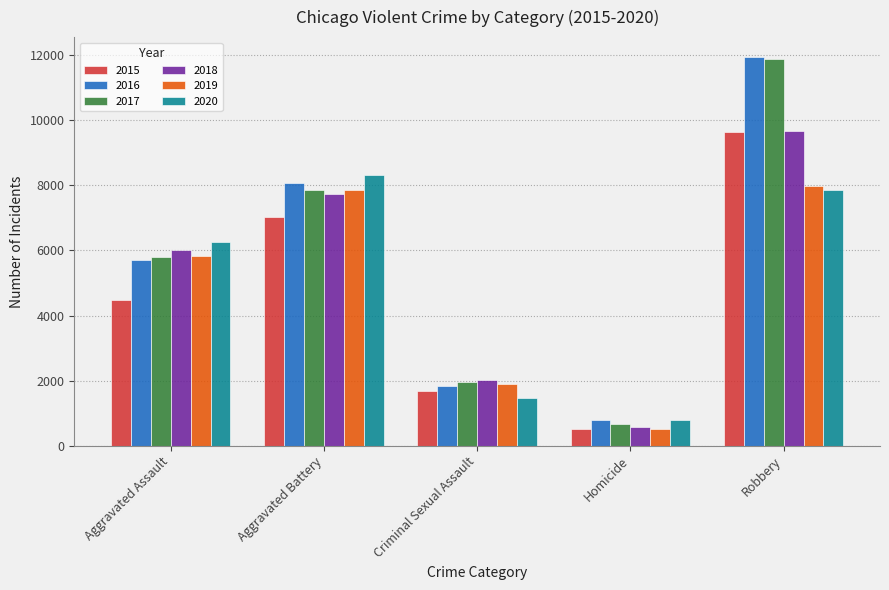

What are all the series names shown in the legend?

2015, 2016, 2017, 2018, 2019, 2020